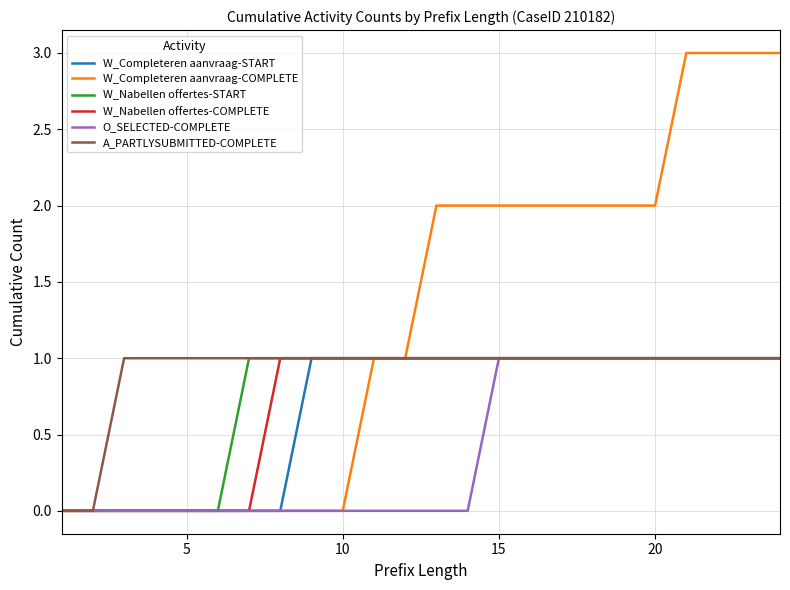

Does the chart have visible grid lines?

Yes